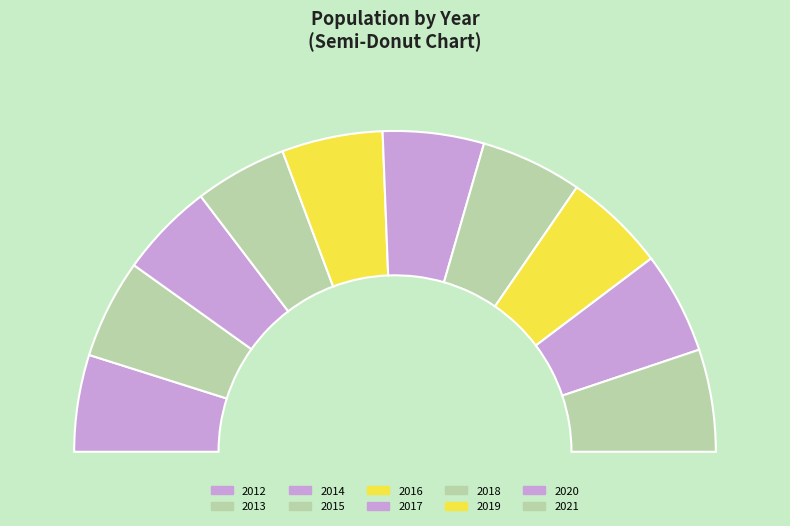

How many segments does this pie chart have?

10